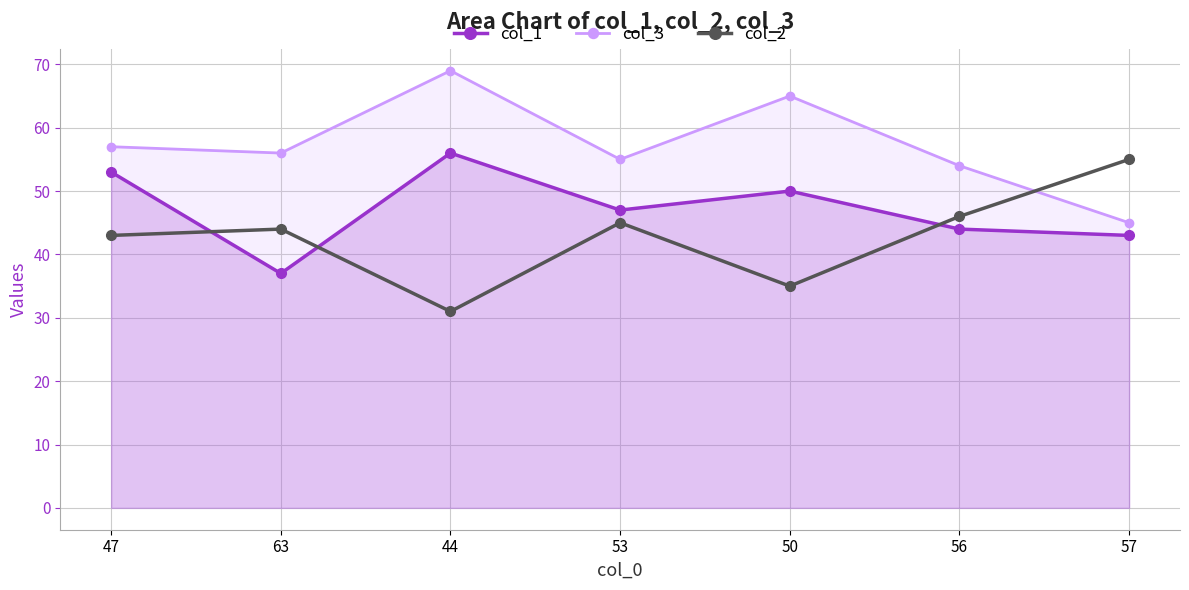

What is the label of the 7th point from the right?

47